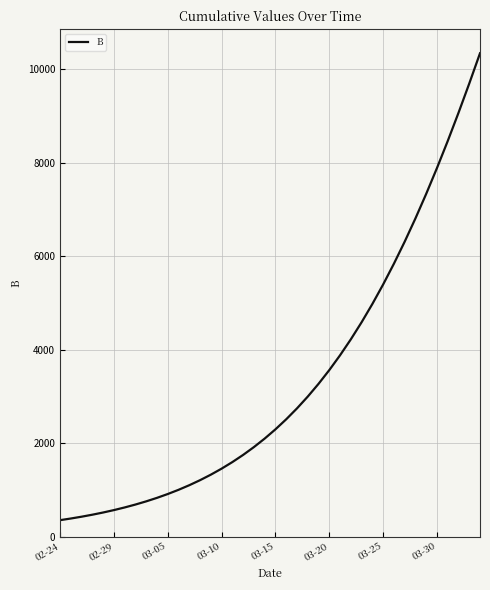

What is the smallest value displayed?

350.3